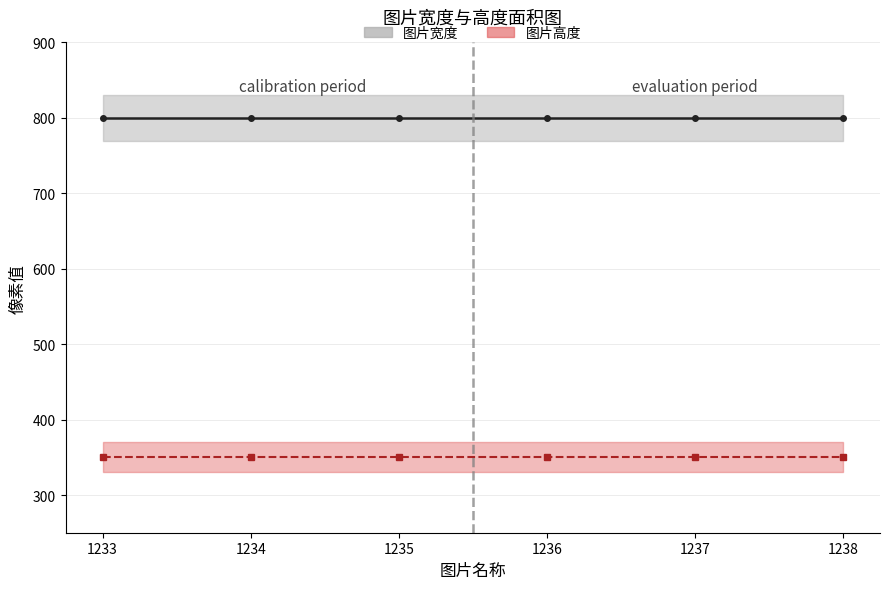

Is it true that 图片高度 equals 495 at 1233?

False